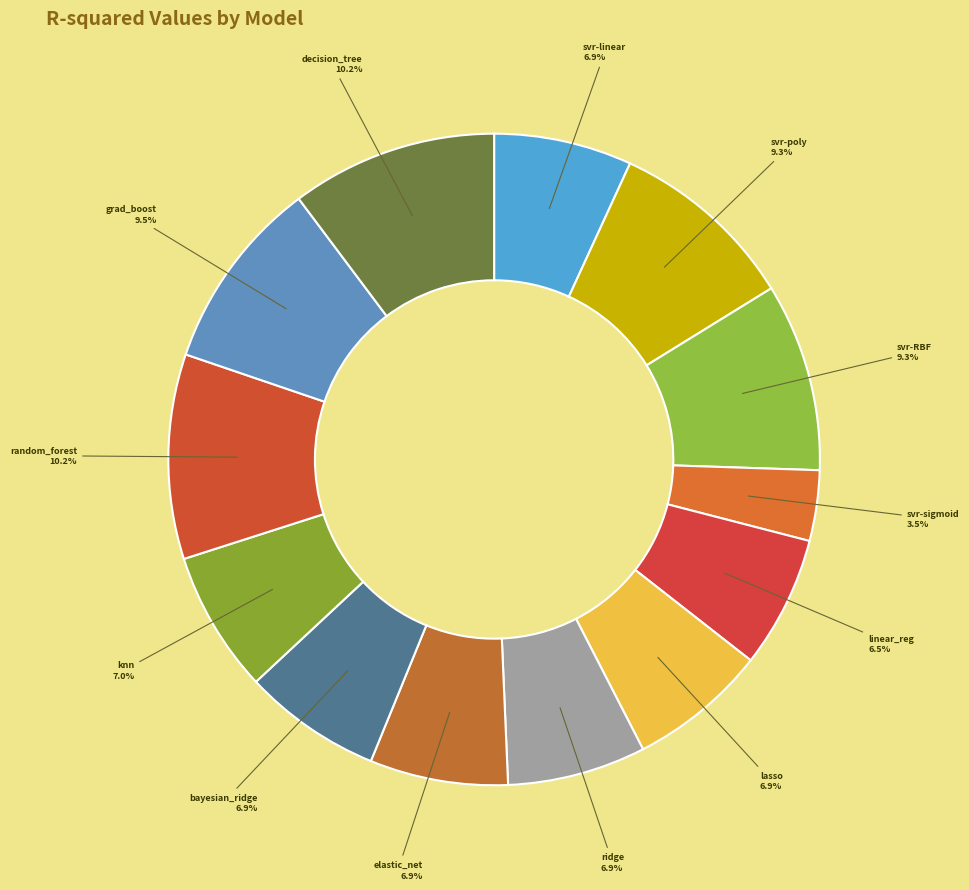

Count the number of slices in the pie.

13